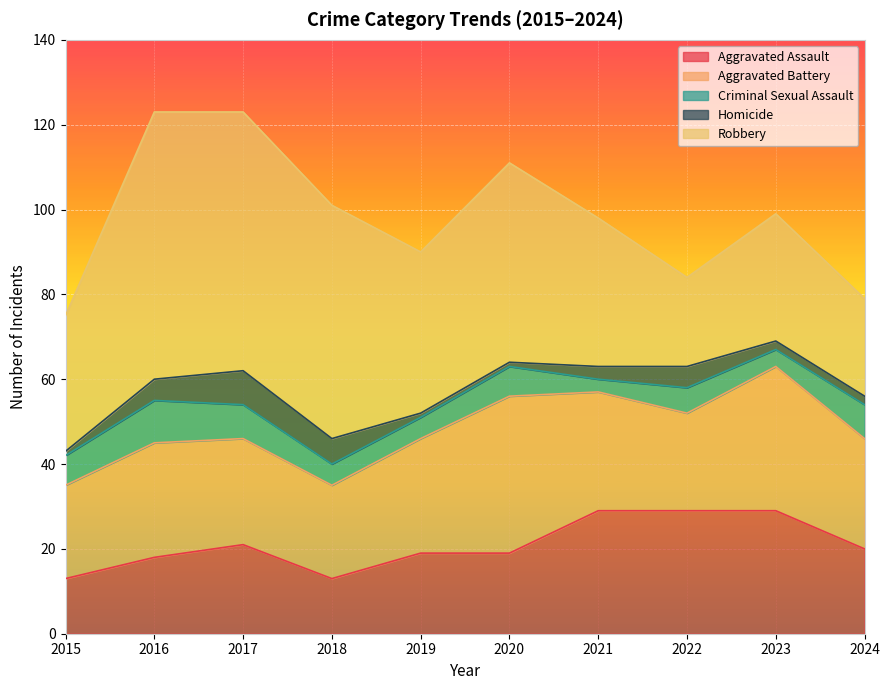

Reading left to right, list all the values displayed in this chart.

Aggravated Assault: 2015=13	2016=18	2017=21	2018=13	2019=19	2020=19	2021=29	2022=29	2023=29	2024=20
Aggravated Battery: 2015=22	2016=27	2017=25	2018=22	2019=27	2020=37	2021=28	2022=23	2023=34	2024=26
Criminal Sexual Assault: 2015=7	2016=10	2017=8	2018=5	2019=5	2020=7	2021=3	2022=6	2023=4	2024=8
Homicide: 2015=1	2016=5	2017=8	2018=6	2019=1	2020=1	2021=3	2022=5	2023=2	2024=2
Robbery: 2015=32	2016=63	2017=61	2018=55	2019=38	2020=47	2021=35	2022=21	2023=30	2024=23